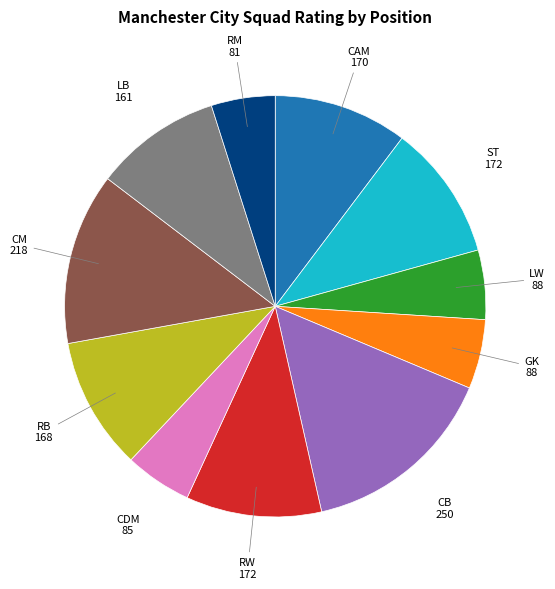

The GK slice represents 11% of the pie. True or false?

False